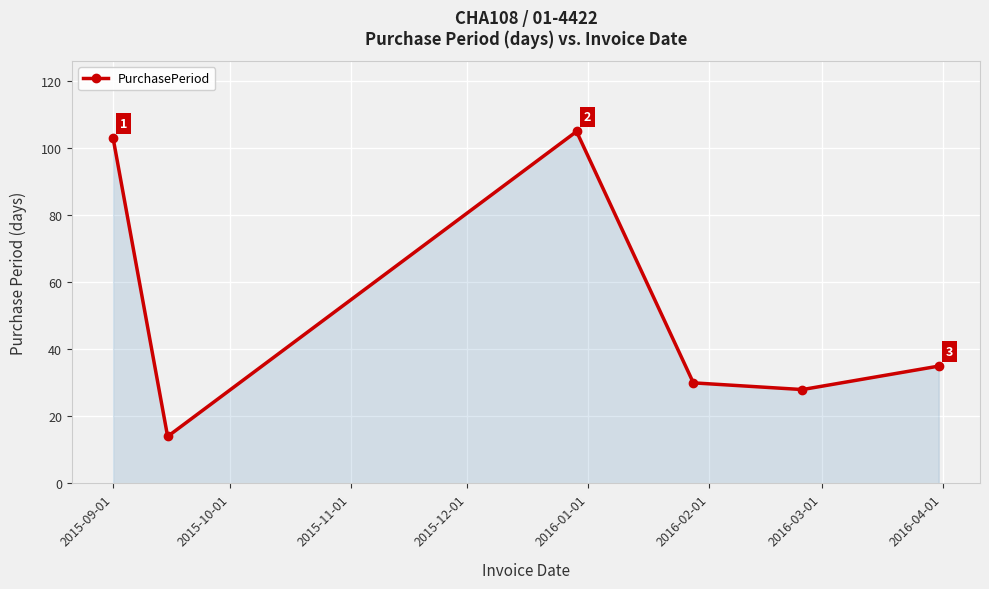

How many points are higher than both their immediate neighbors (excluding endpoints)?

1